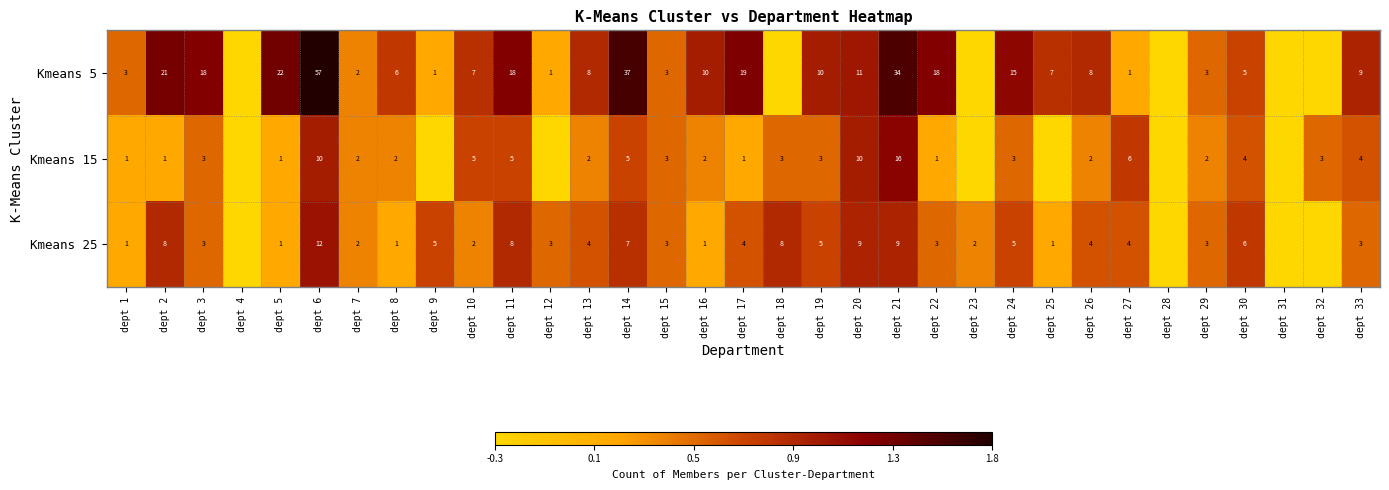

Is the value of Kmeans 15 at dept 24 greater than the value of Kmeans 5 at dept 27?

Yes